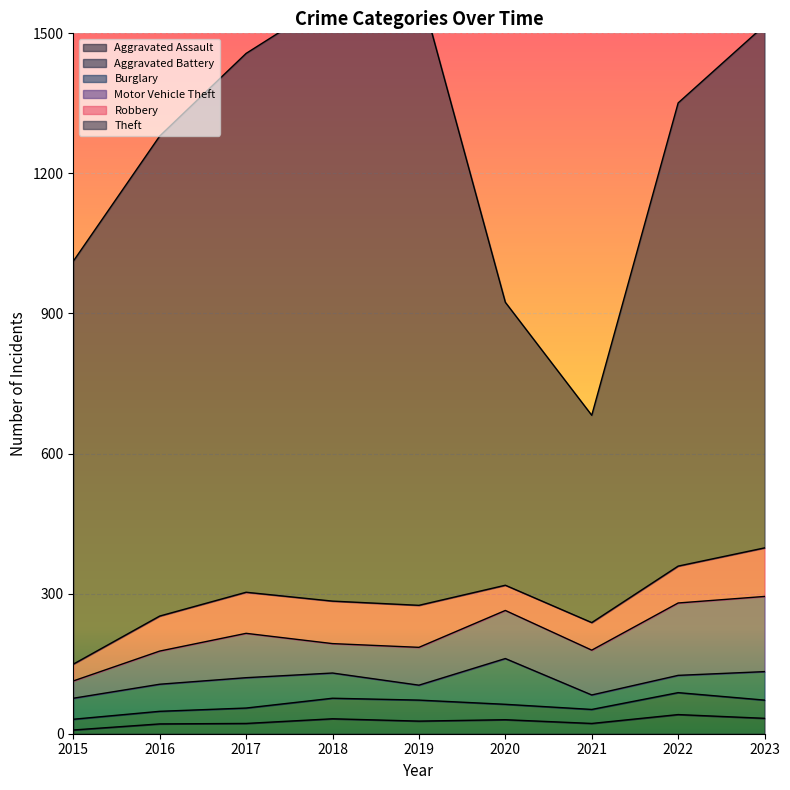

Is it true that Aggravated Battery equals 45 at 2017?

False